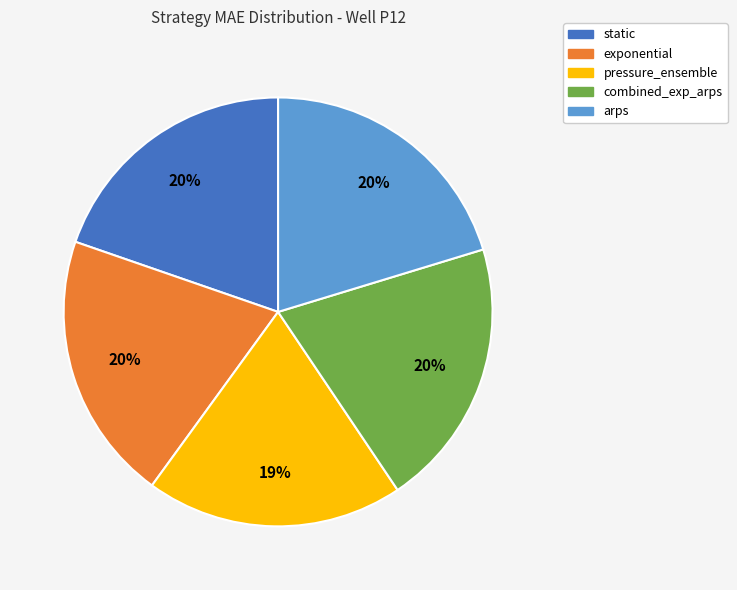

Is there any slice that represents more than half of the pie?

No